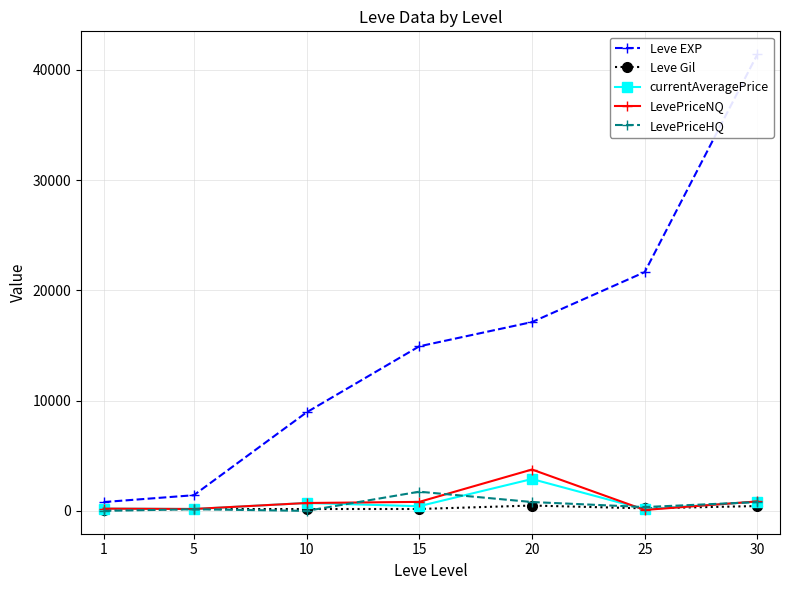

Is the value of LevePriceHQ at 30 greater than the value of LevePriceNQ at 10?

Yes